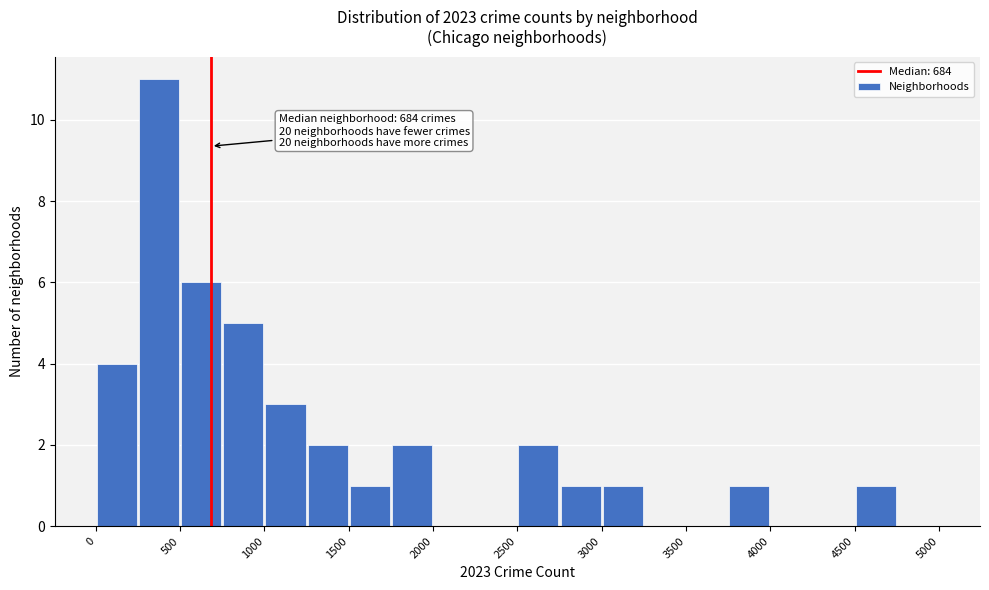

Which range on the x-axis has the tallest bar?

250 to 500